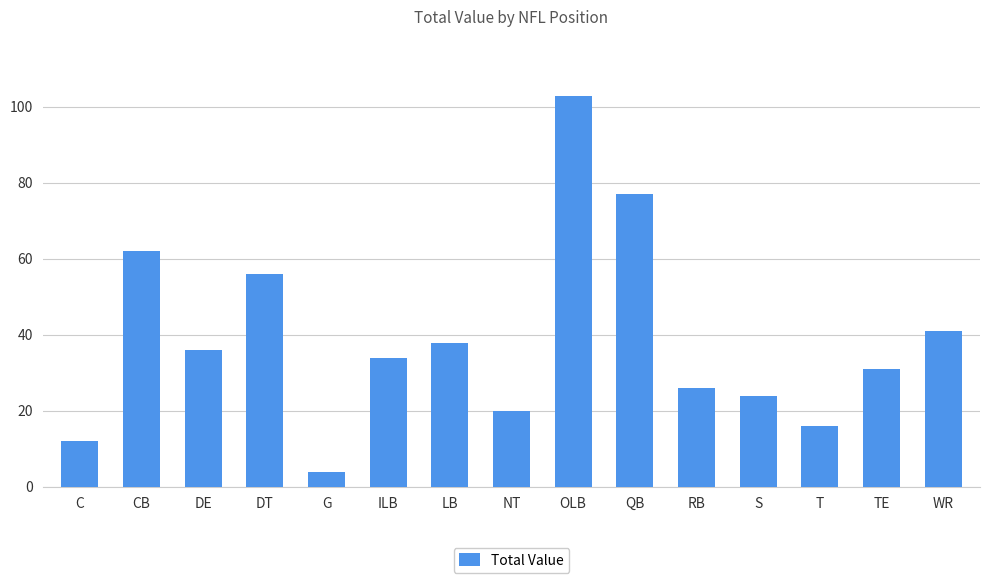

Is it true that the value at OLB is 103?

True